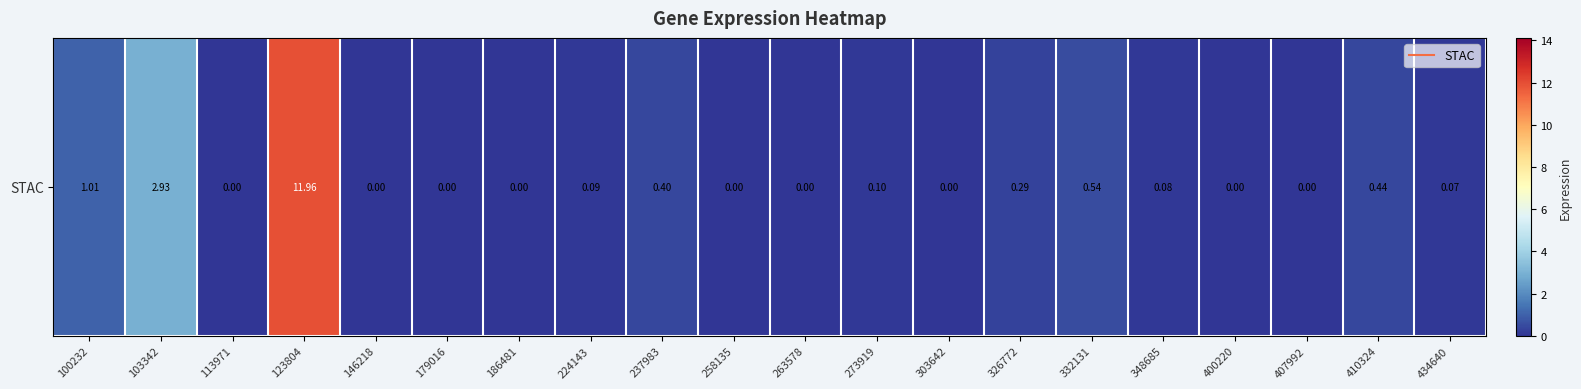

What is the greatest value displayed?

12.0